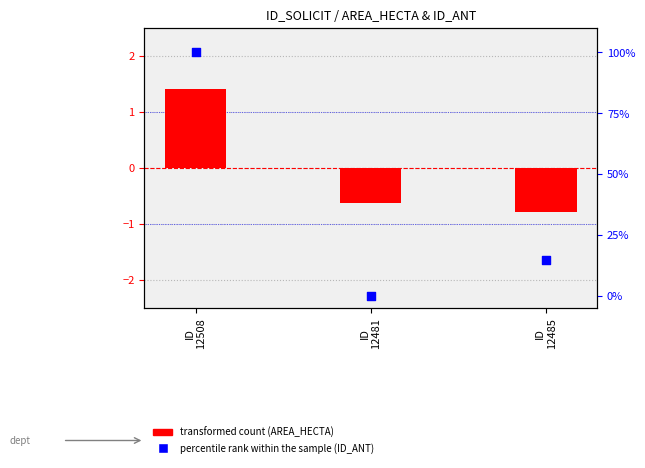

What are all the series names shown in the legend?

transformed count (AREA_HECTA), percentile rank within the sample (ID_ANT)